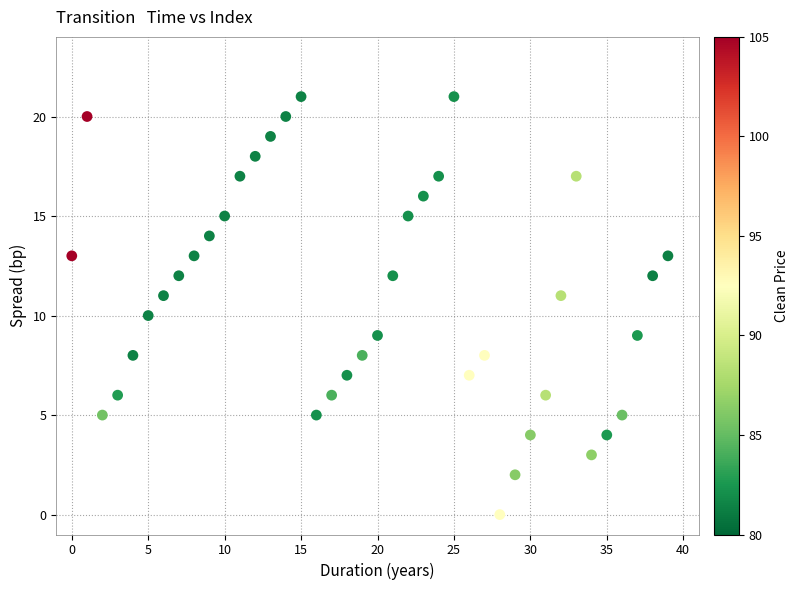

What is the range of Y values (max minus min)?

21